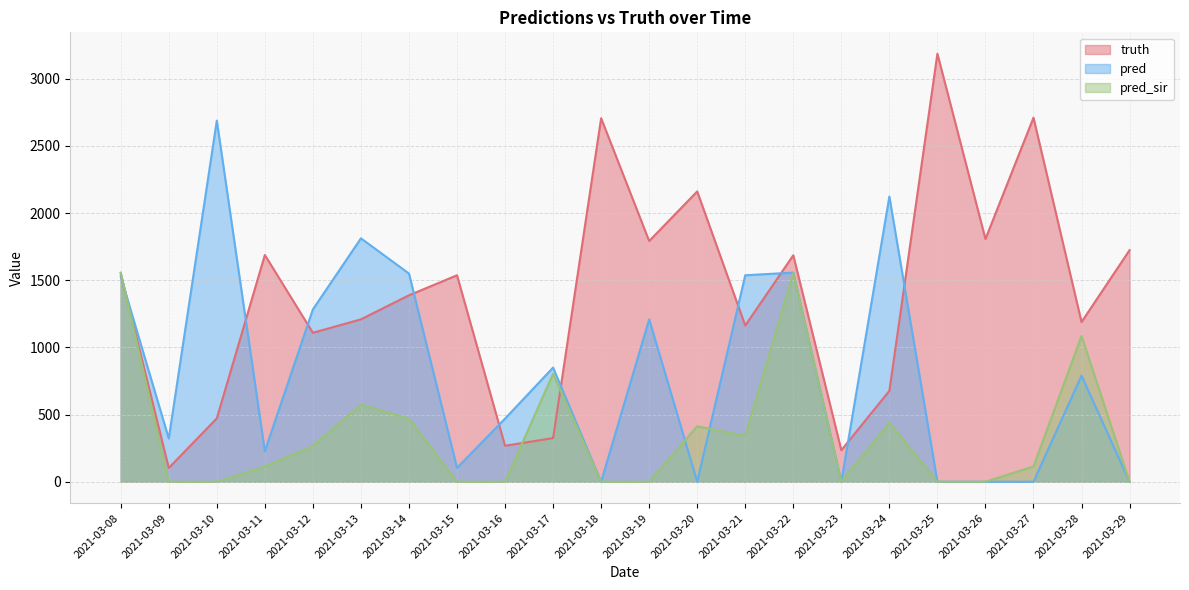

Reading right to left, transcribe all the data shown in this chart.

truth: 1724.0	1189.0	2710.0	1807.0	3186.0	677.0	235.0	1686.0	1163.0	2161.0	1792.0	2706.0	325.0	268.0	1537.0	1388.0	1209.0	1109.0	1688.0	472.0	103.0	1550.0
pred: 0.0	790.0	0.0	0.0	0.0	2123.0	0.0	1557.0	1537.0	0.0	1209.0	0.0	850.0	470.0	103.0	1550.0	1812.0	1283.0	227.0	2688.0	322.0	1529.0
pred_sir: 0.0	1085.0	114.0	0.0	0.0	440.0	0.0	1553.5	342.0	413.0	0.0	0.0	804.0	0.0	0.0	470.0	574.0	266.0	114.0	0.0	0.0	1556.8